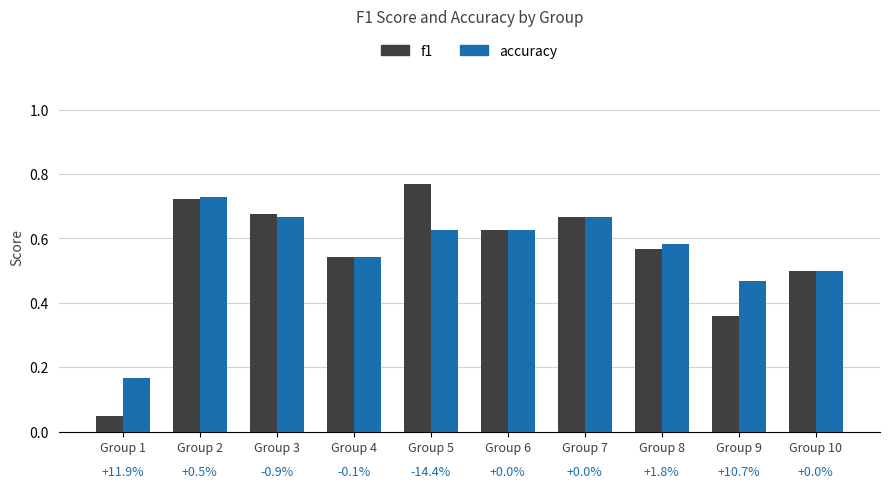

Which series has the largest range (max minus min)?

f1